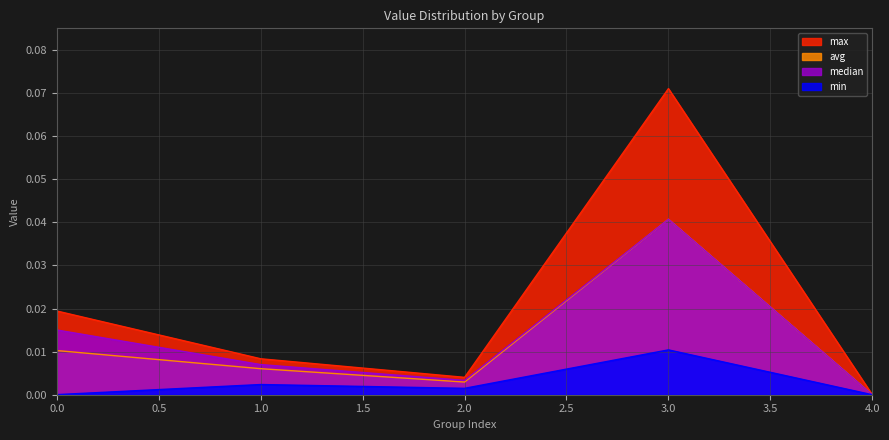

Rank the series by their maximum value, from highest to lowest.

max, avg, median, min